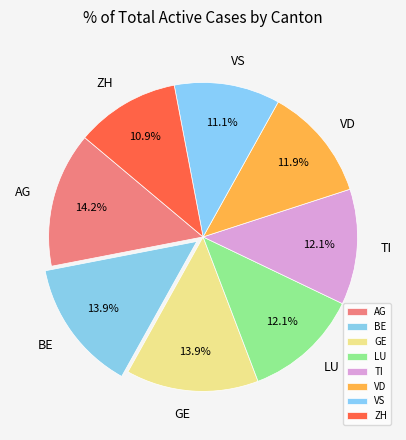

True or false: TI accounts for 3% of the total.

False